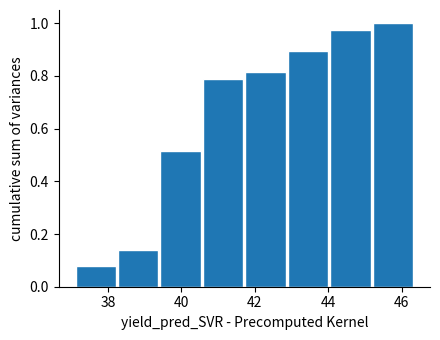

Over which range of the x-axis is the bar tallest?

45.2 to 46.4